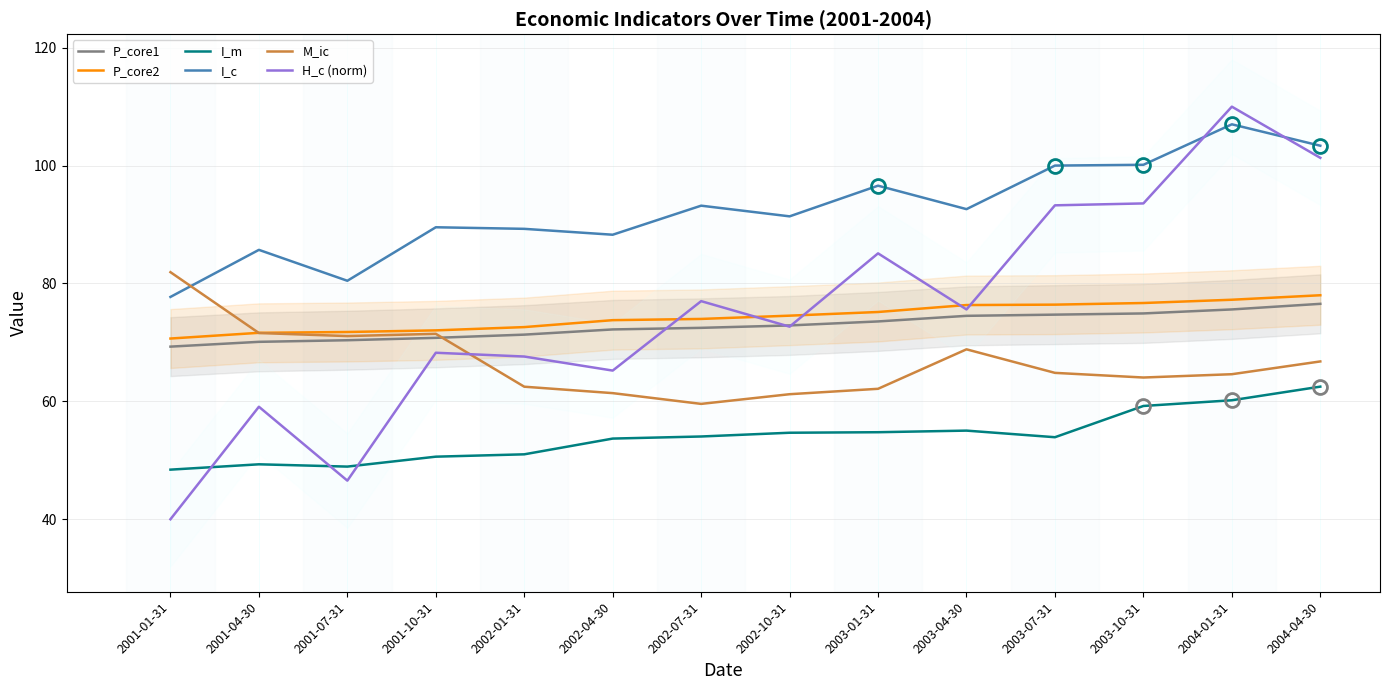

What is the total value across all series at 2002-07-31?

430.3